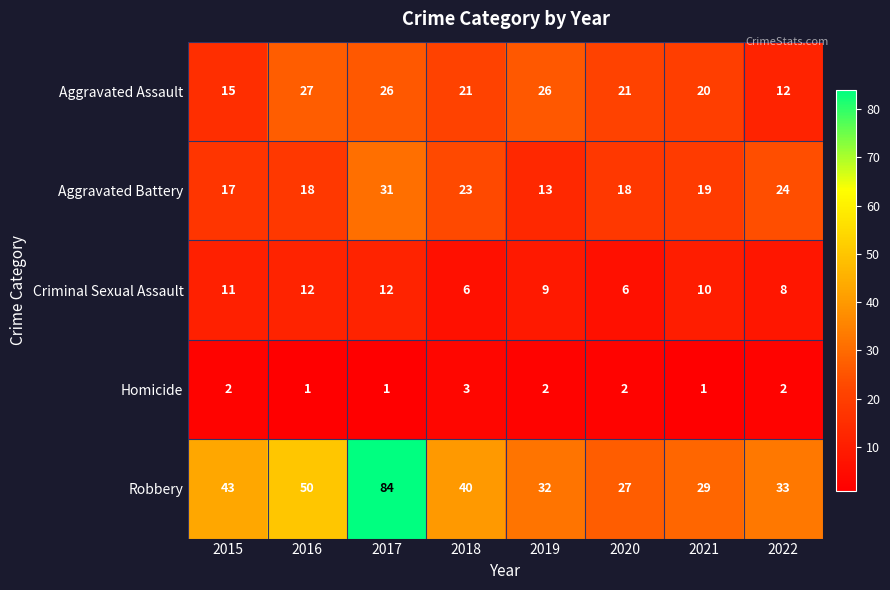

What is the sum of all Aggravated Battery values?

163